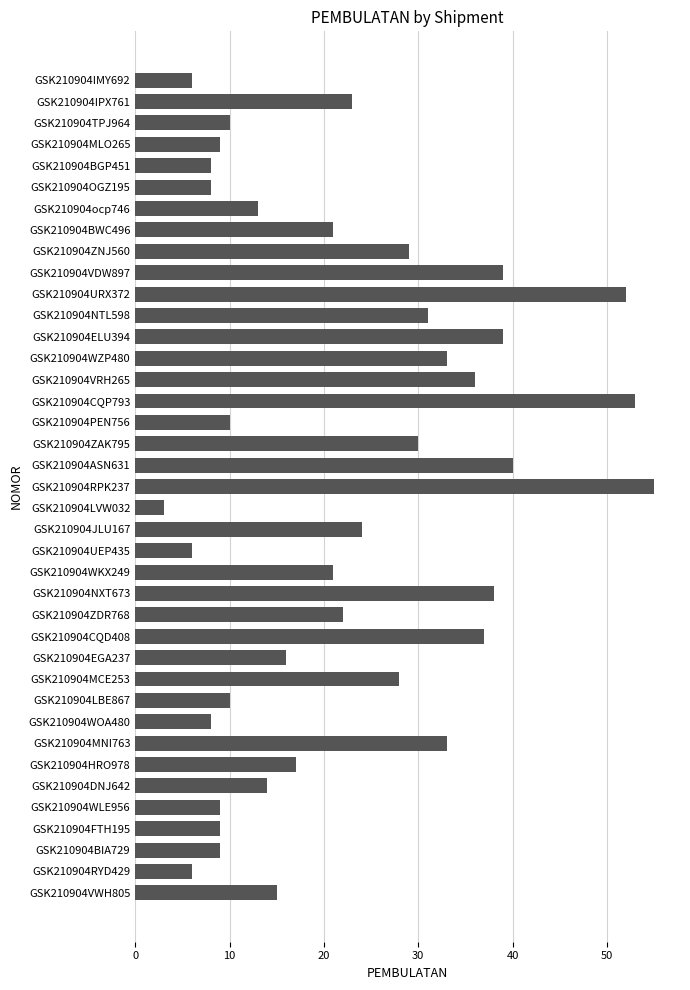

What value does the data have at GSK210904DNJ642?

14